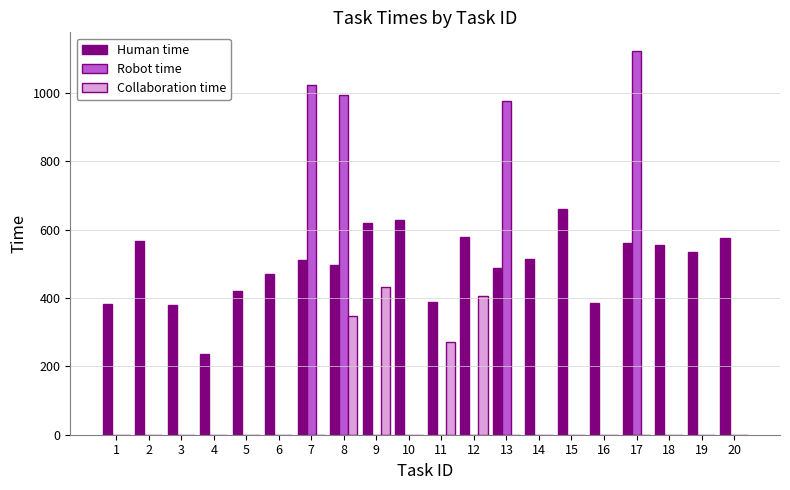

Is the value of Human time at 8 greater than the value of Robot time at 20?

Yes